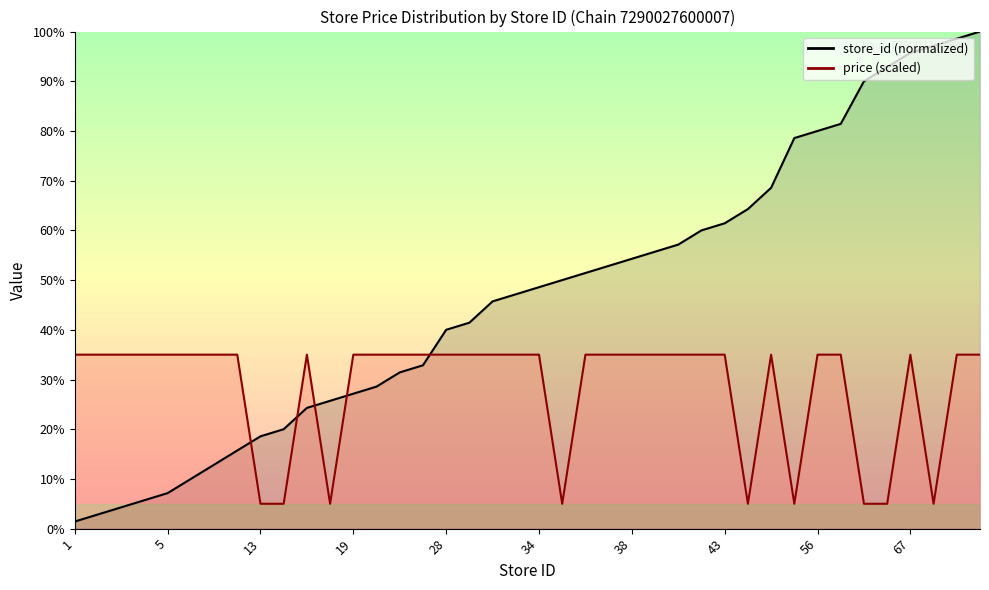

What is the spread (max minus min) of values at 39?

20.7